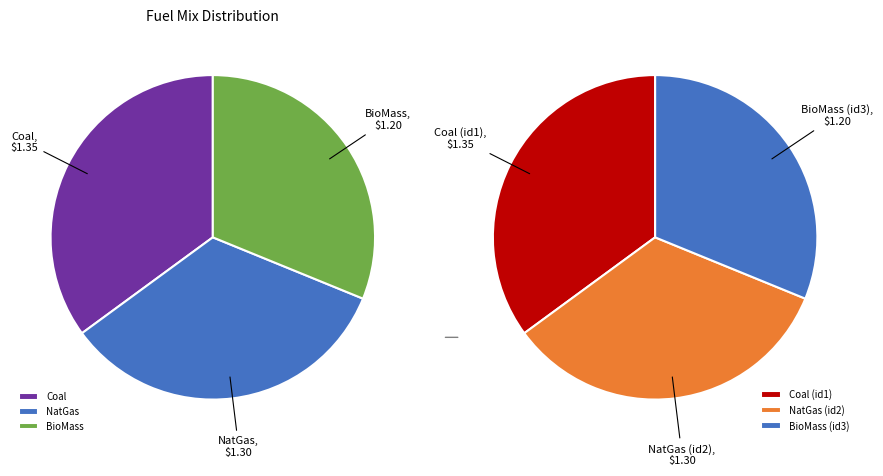

Which has a higher value, Coal or NatGas?

Coal